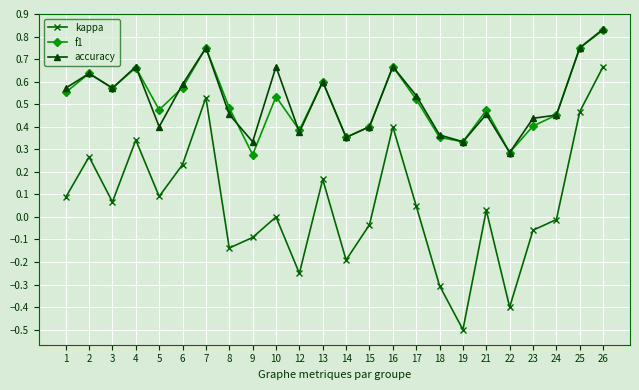

Between 14 and 26, which series saw the biggest shift?

kappa